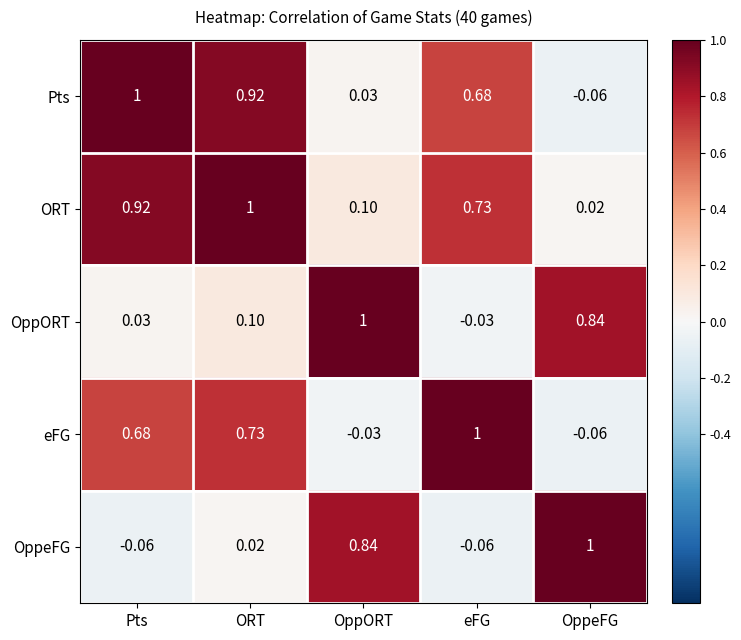

At which label does Pts reach its minimum?

OppeFG